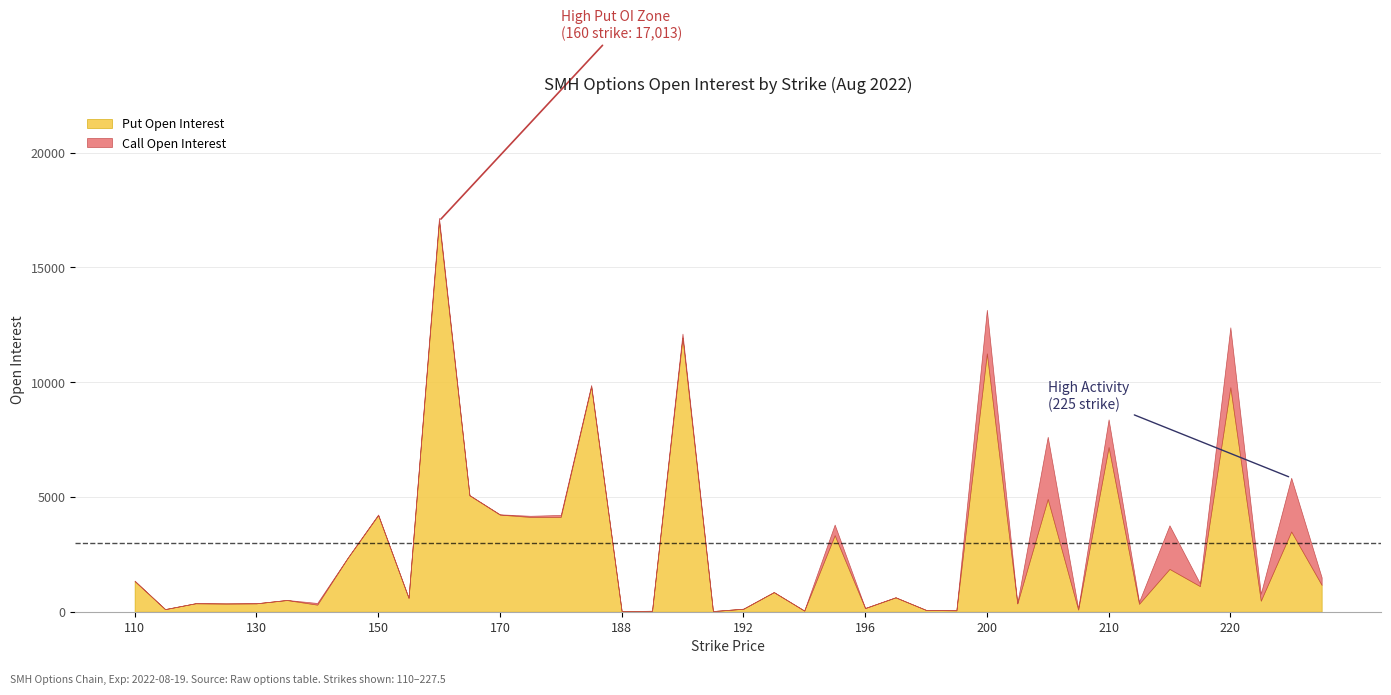

What is the sum of the Put Open Interest values at 215 and 212.5?

2207